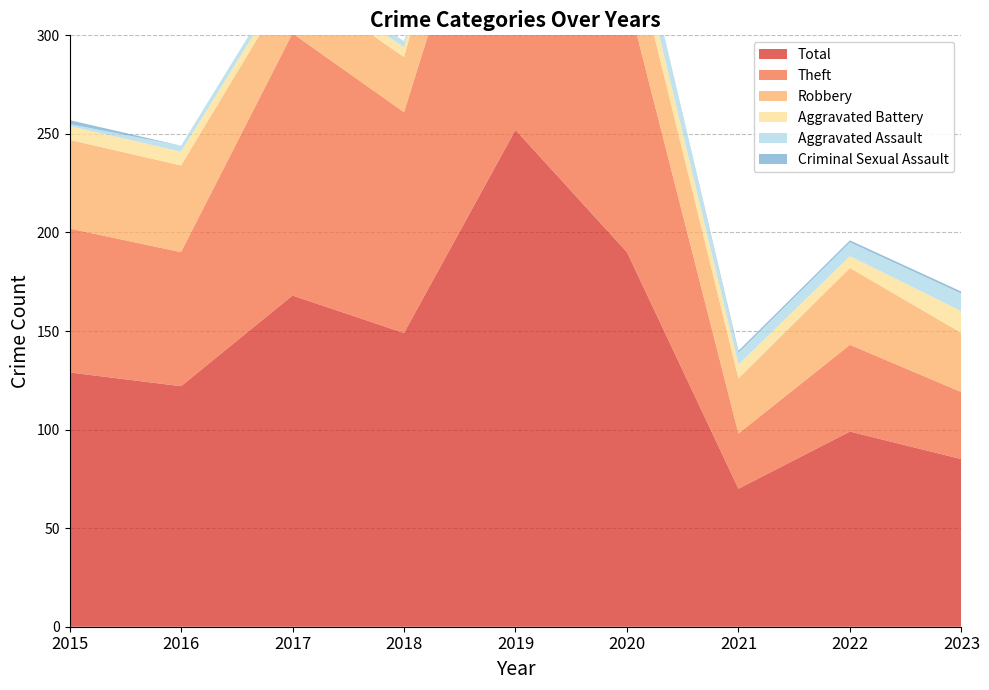

Reading left to right, list all the values displayed in this chart.

Robbery: 45	44	27	28	50	36	28	39	30
Theft: 73	68	133	112	190	130	28	44	34
Aggravated Assault: 1	3	4	3	5	12	6	7	9
Aggravated Battery: 7	7	4	5	7	12	7	6	11
Total: 129	122	168	149	252	190	70	99	85
Criminal Sexual Assault: 2	0	0	0	0	0	1	1	1